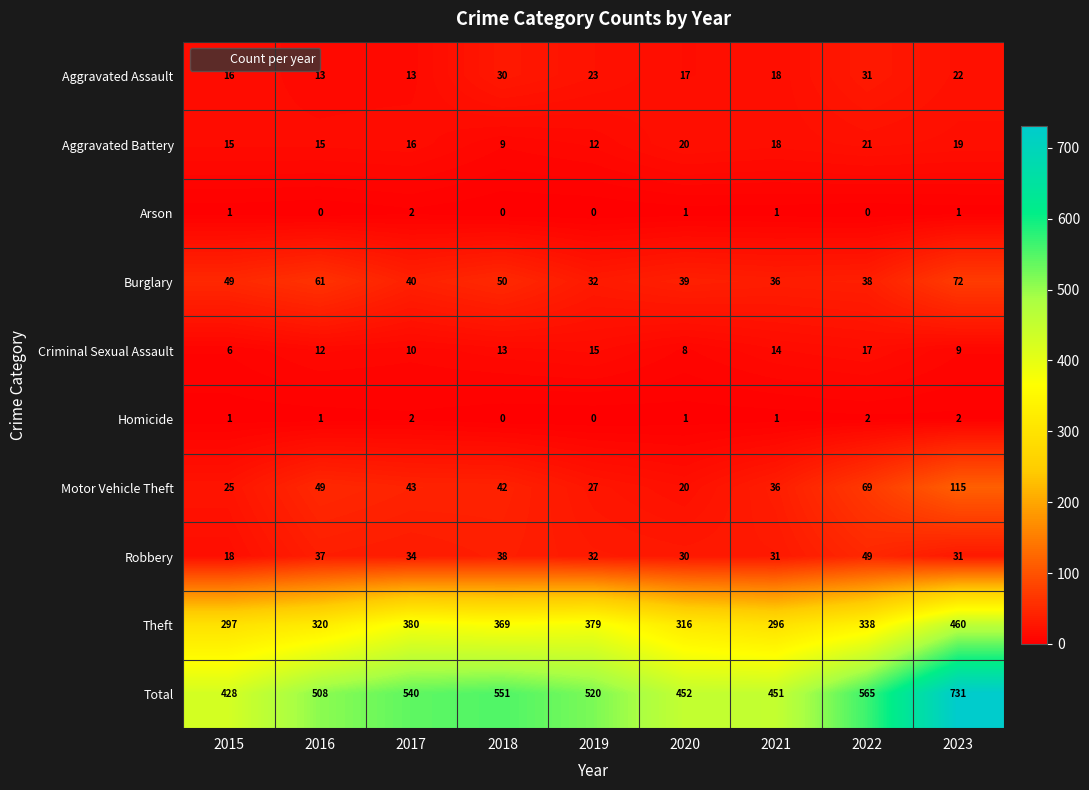

What is the difference between the Aggravated Battery values at 2023 and 2018?

10